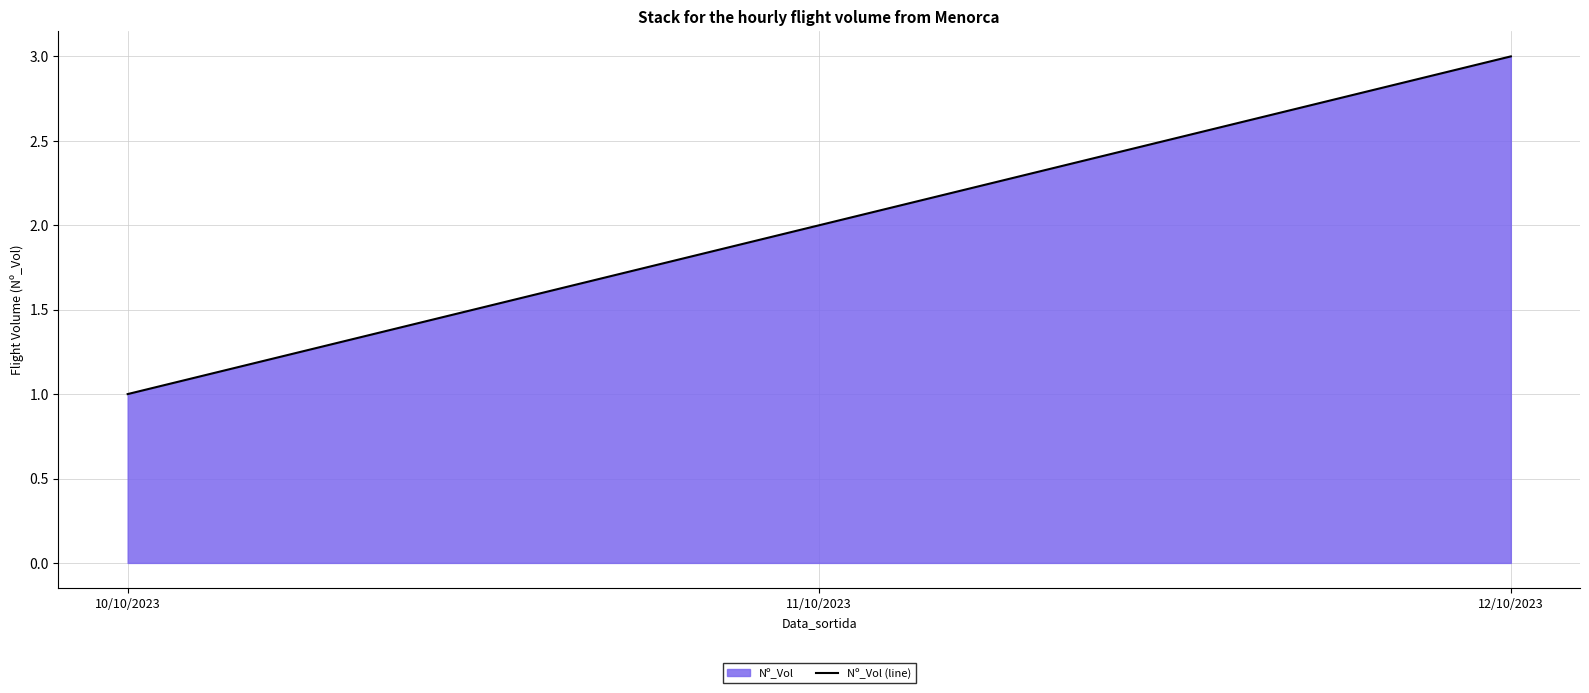

What is the difference between the values at 12/10/2023 and 10/10/2023?

2